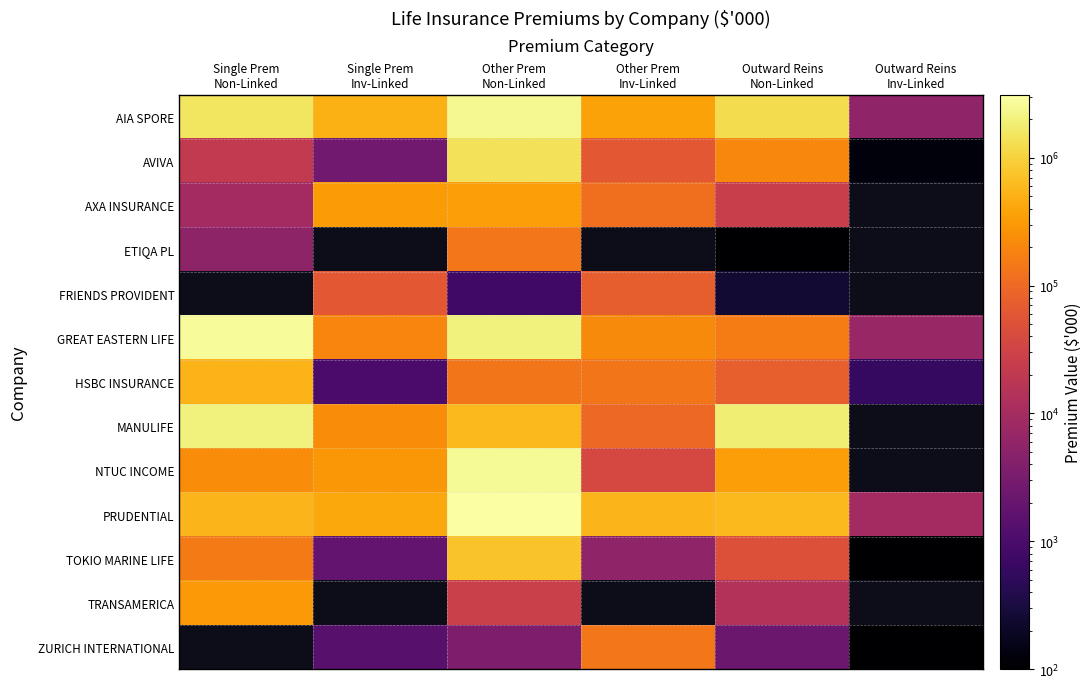

True or false: HSBC INSURANCE has a value of 137777.2 at Other Prem Non-Linked.

True